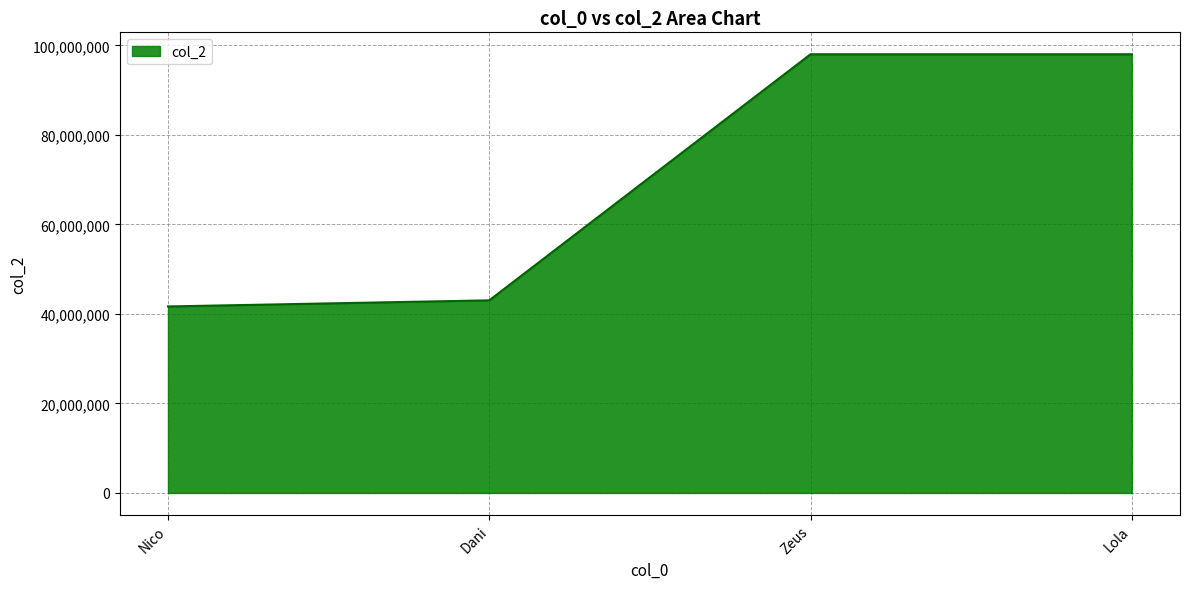

What is the ratio of the value at Nico to the value at Lola?

0.4